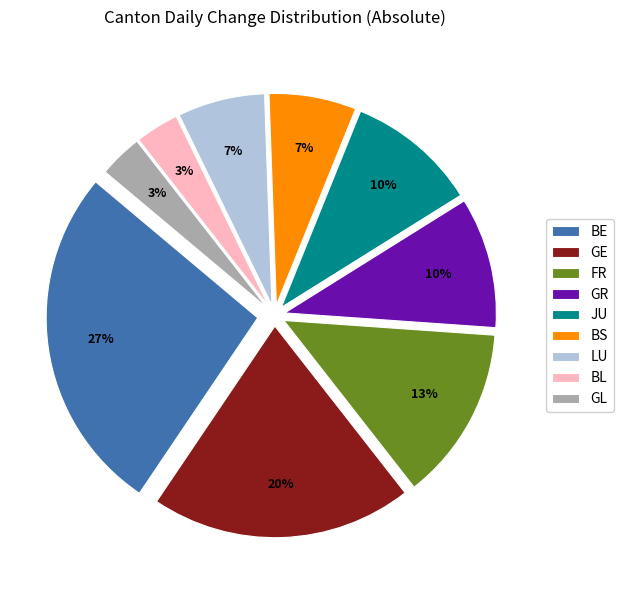

Is there any slice that represents more than half of the pie?

No